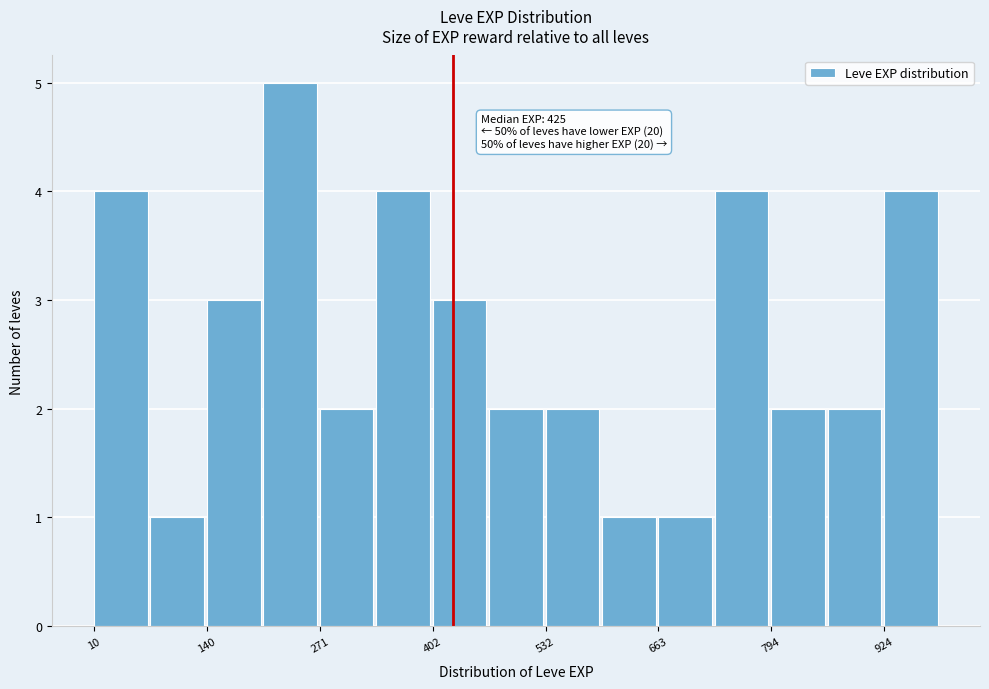

Around what value on the x-axis is the tallest bar? Give the approximate position of its centre, as read against the axis.

240